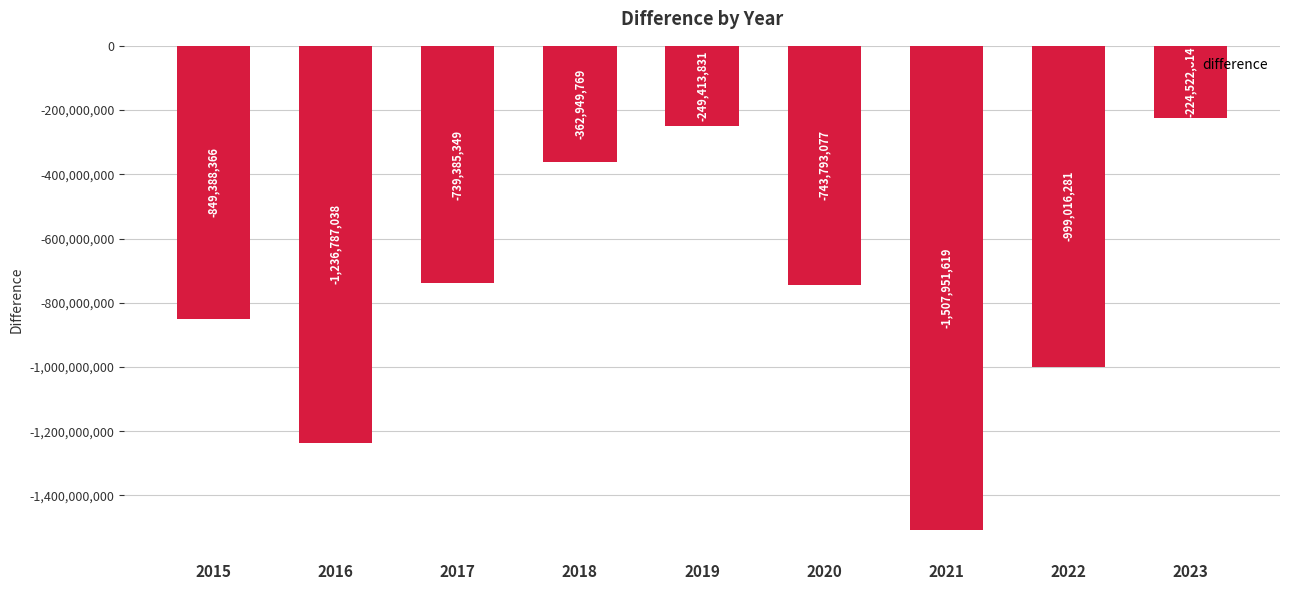

What is the change in value from 2016 to 2023?

+1012264223.8